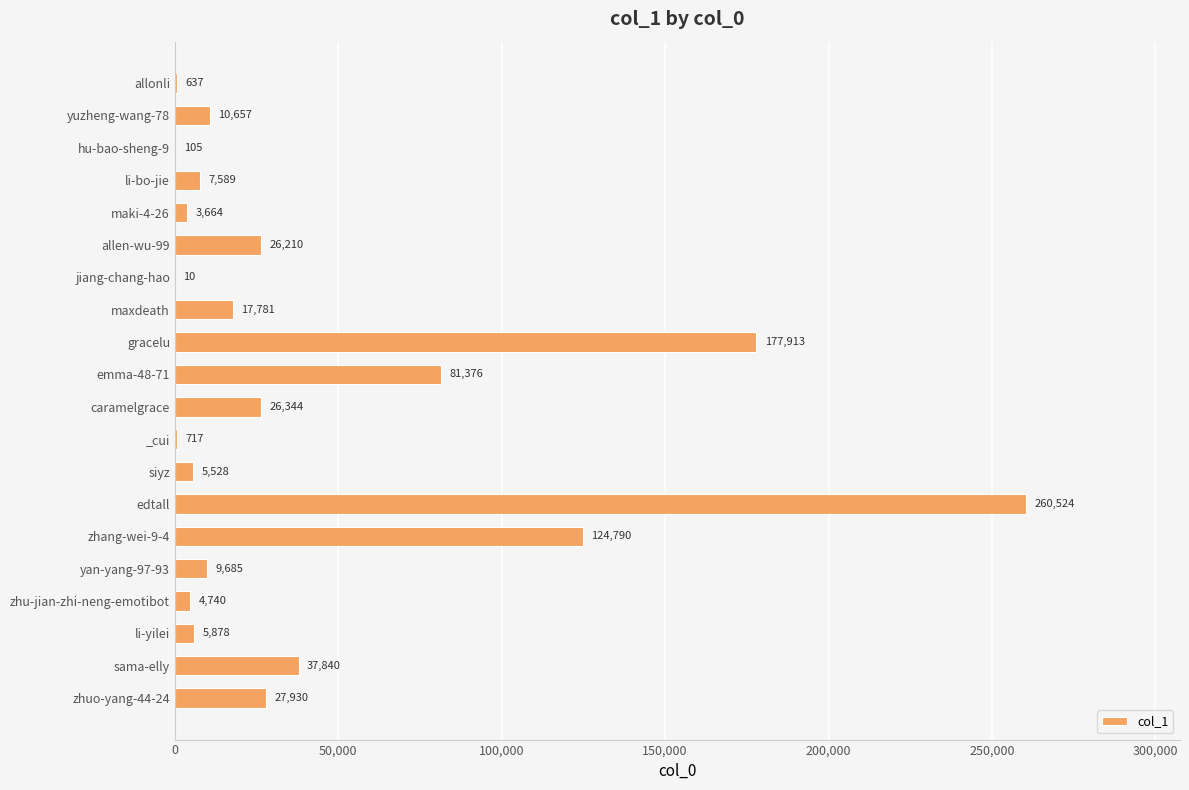

How many categories are shown in the chart?

20